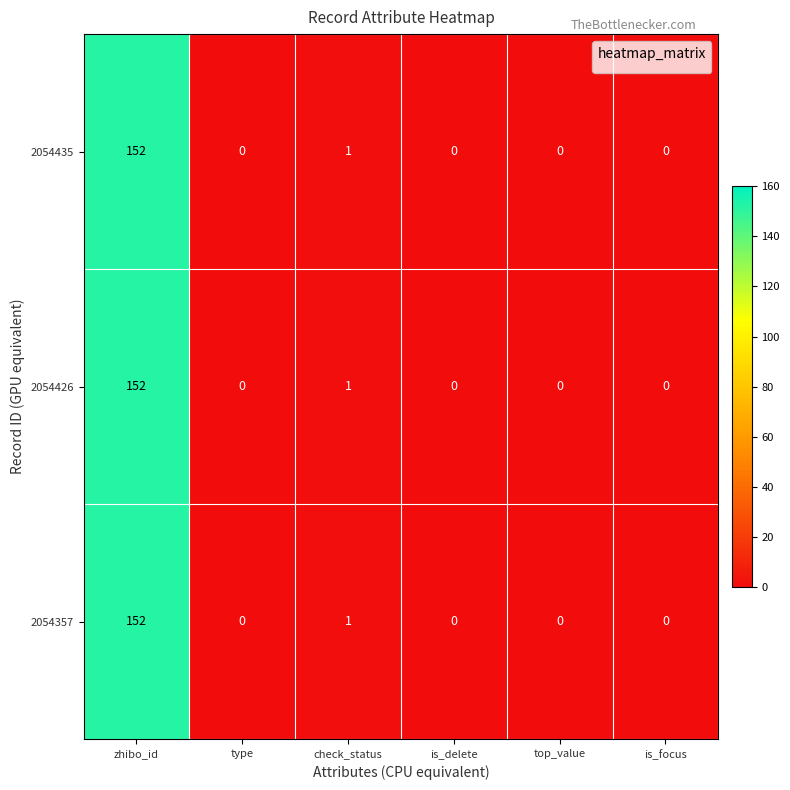

Is the value of 2054357 at check_status greater than the value of 2054426 at is_delete?

Yes